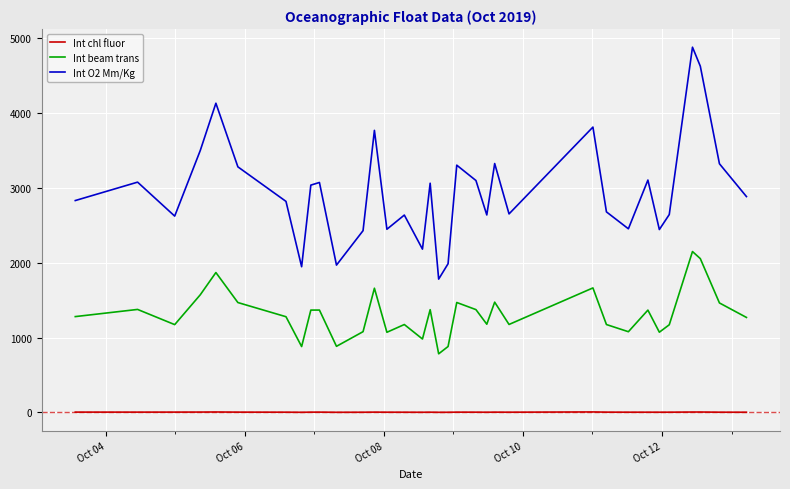

True or false: Int chl fluor and Int O2 Mm/Kg intersect in this chart.

False